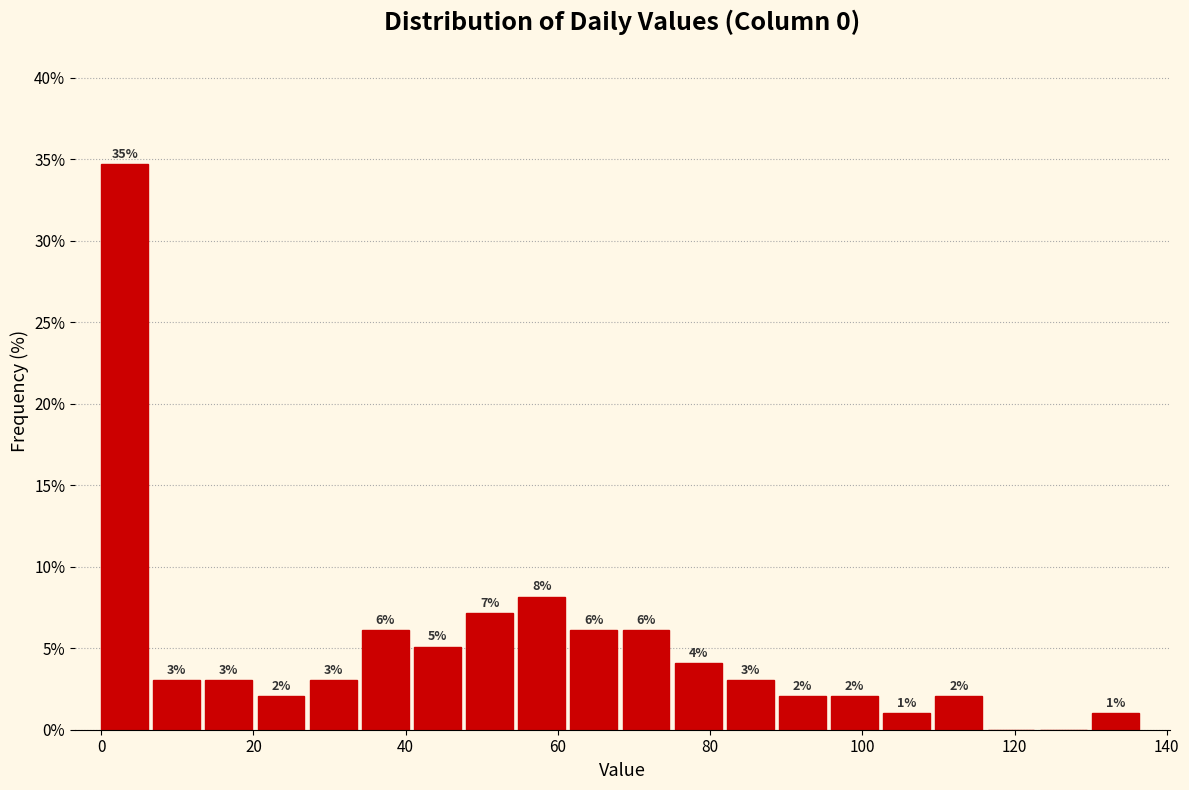

Around what value on the x-axis is the tallest bar? Give the approximate position of its centre, as read against the axis.

4